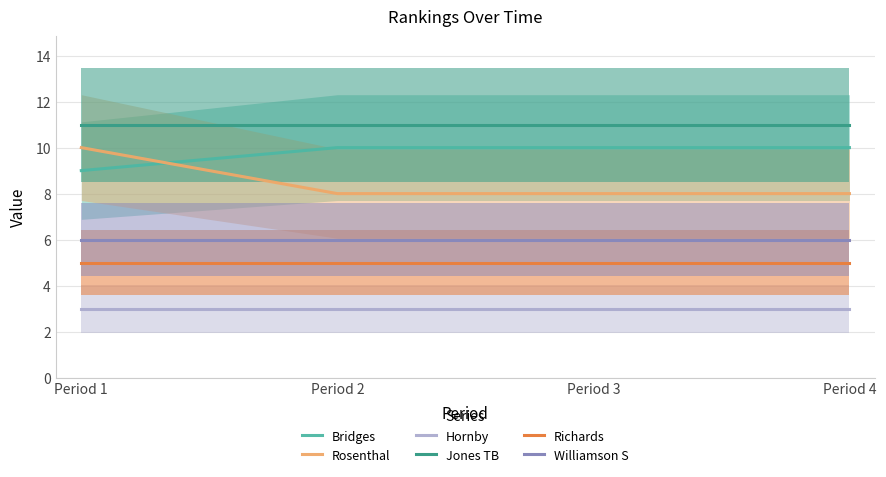

What is the smallest value displayed?

3